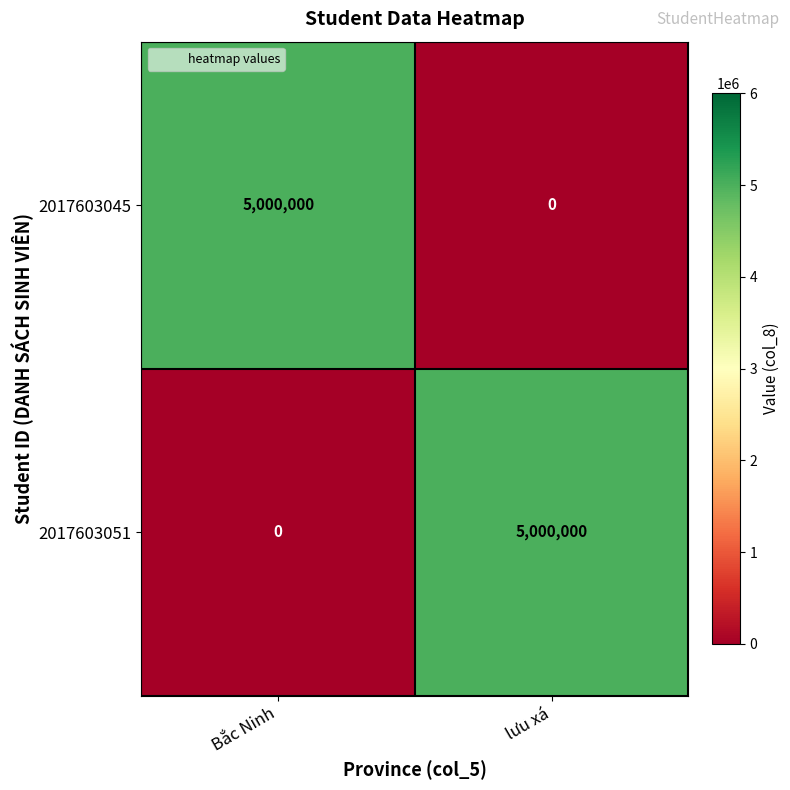

What is the approximate value of 2017603045 at Bắc Ninh, to the nearest 50?

5000000